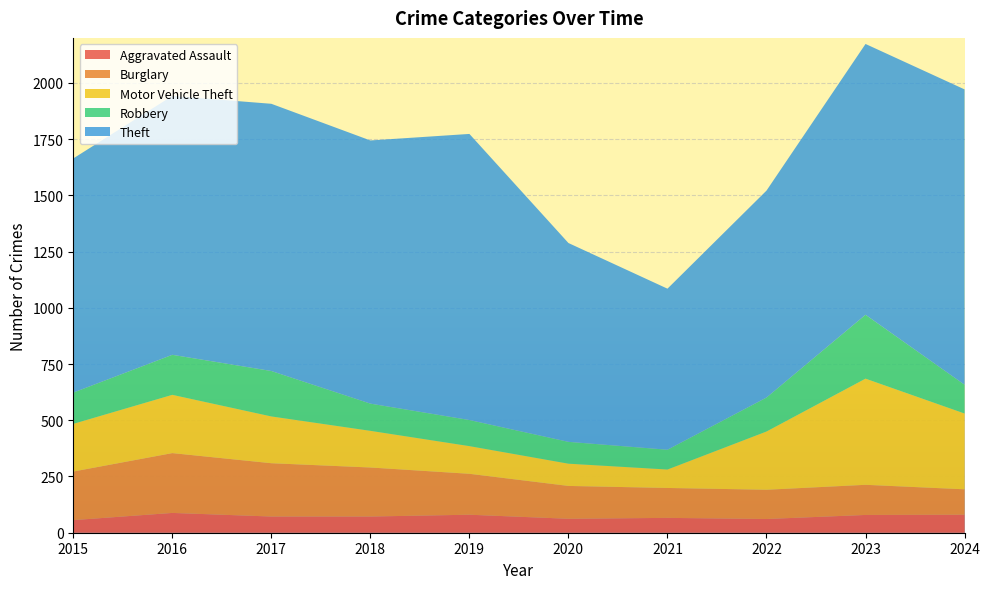

Reading left to right, list all the values displayed in this chart.

Aggravated Assault: 56	88	72	72	80	62	66	61	79	80
Burglary: 216	266	237	218	182	146	133	130	134	113
Motor Vehicle Theft: 212	259	208	163	123	99	82	259	472	337
Robbery: 139	178	202	121	116	97	88	151	284	128
Theft: 1041	1151	1188	1170	1272	884	716	920	1204	1313